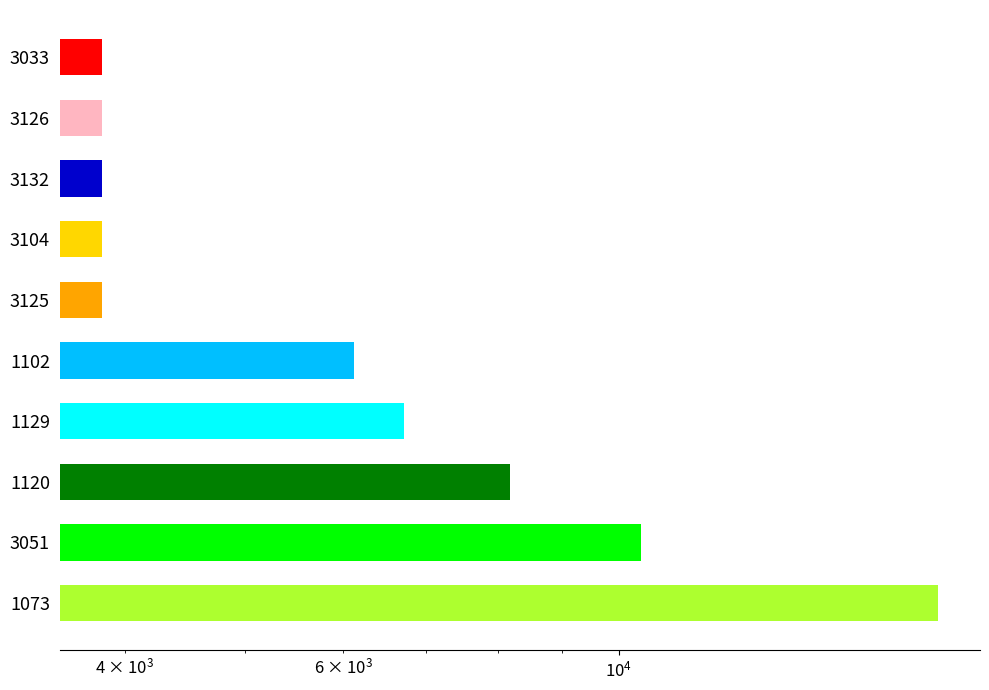

True or false: the data shows 5648.7 at 3126.

False